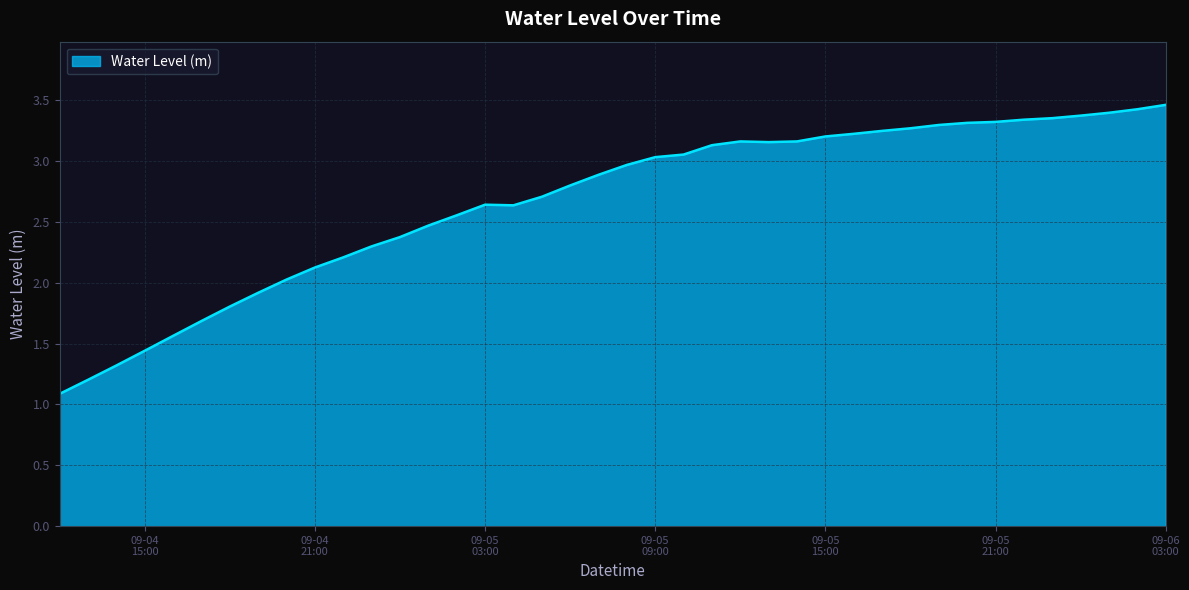

The value at 2025-09-04 13:00:00 is 1.2. True or false?

True